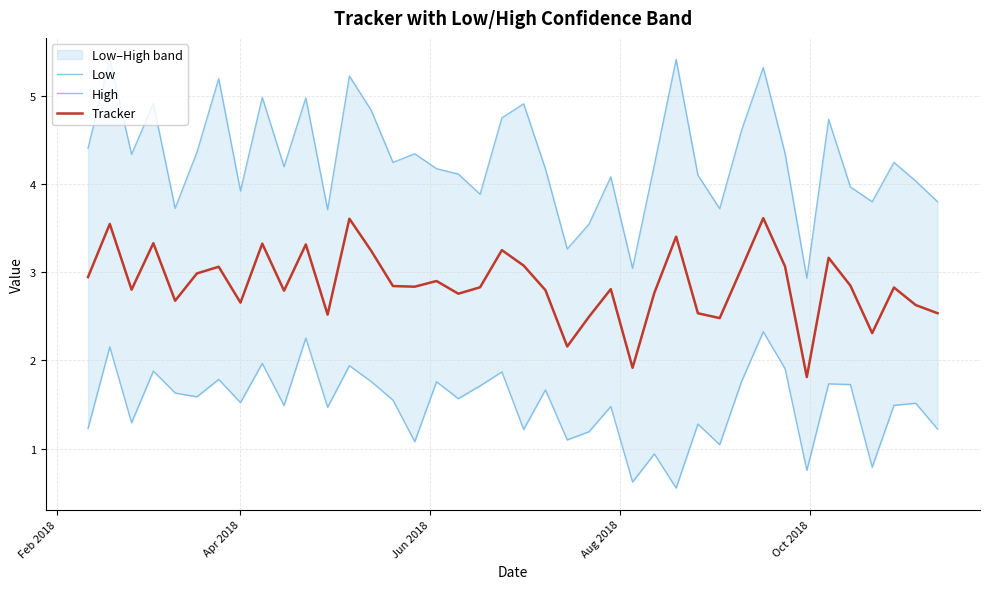

What is the difference between the maximum and second lowest values in the Tracker series?

1.7